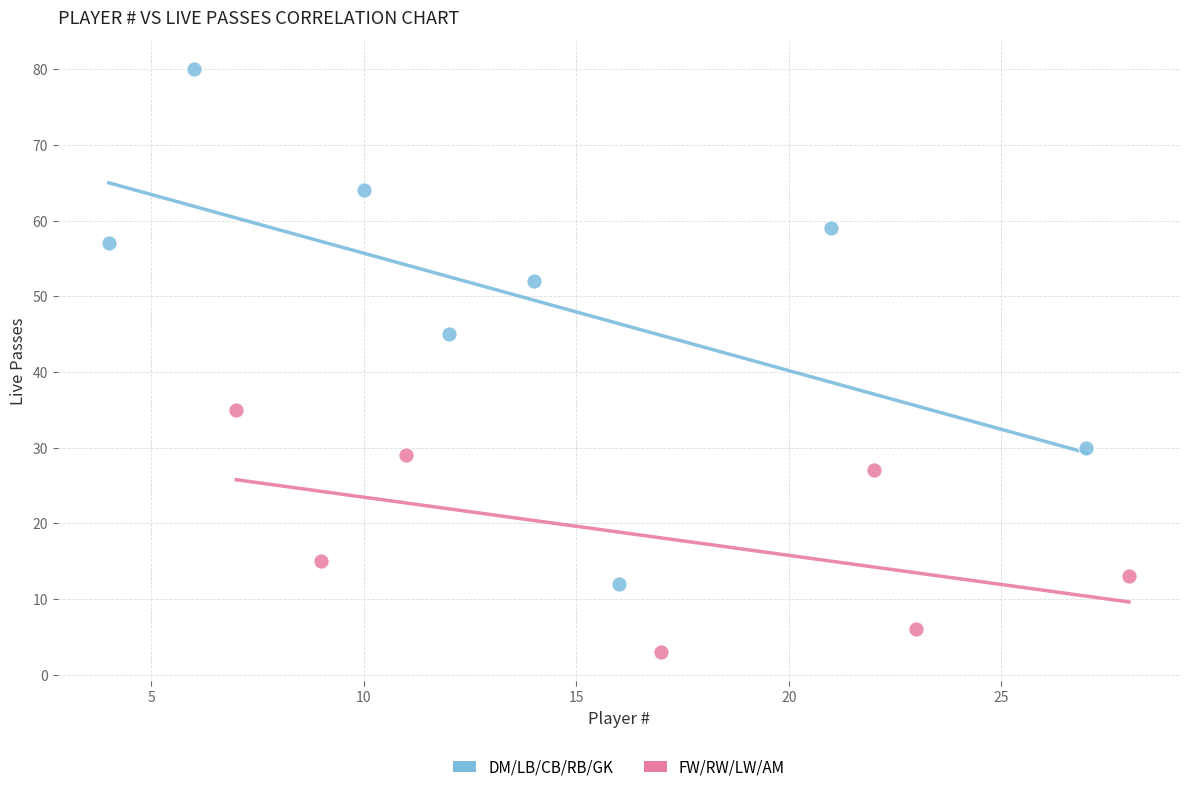

Which series contains the lowest Y value?

FW/RW/LW/AM